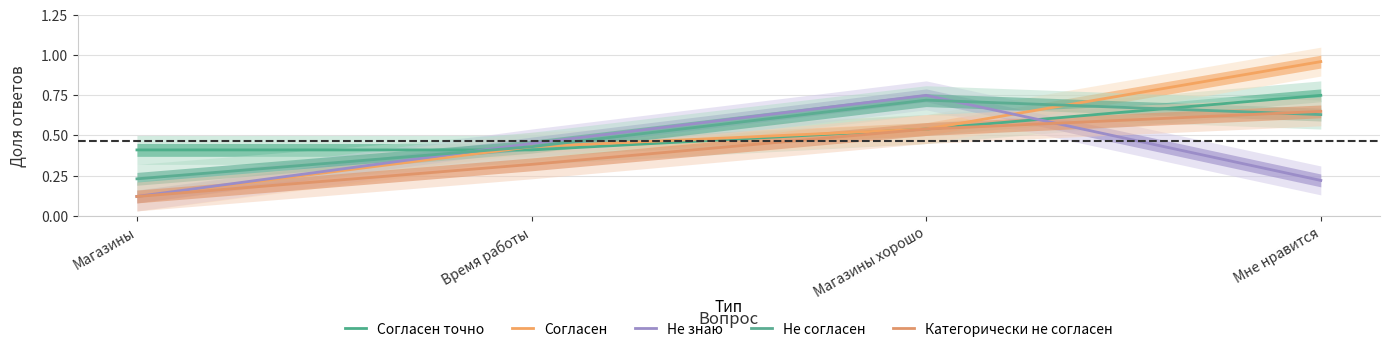

What position from the right is Магазины хорошо?

2